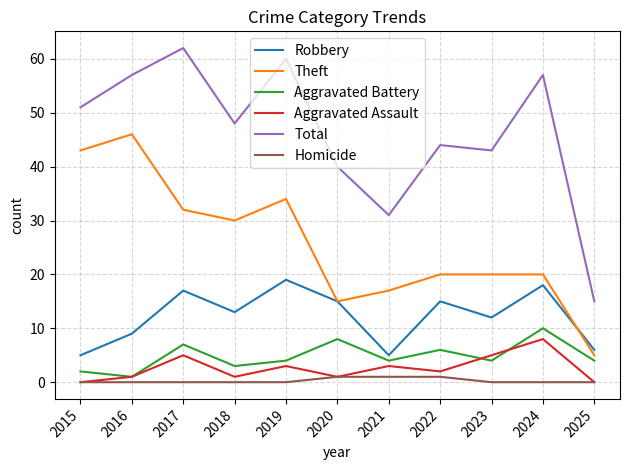

What is the minimum value for Aggravated Battery?

1